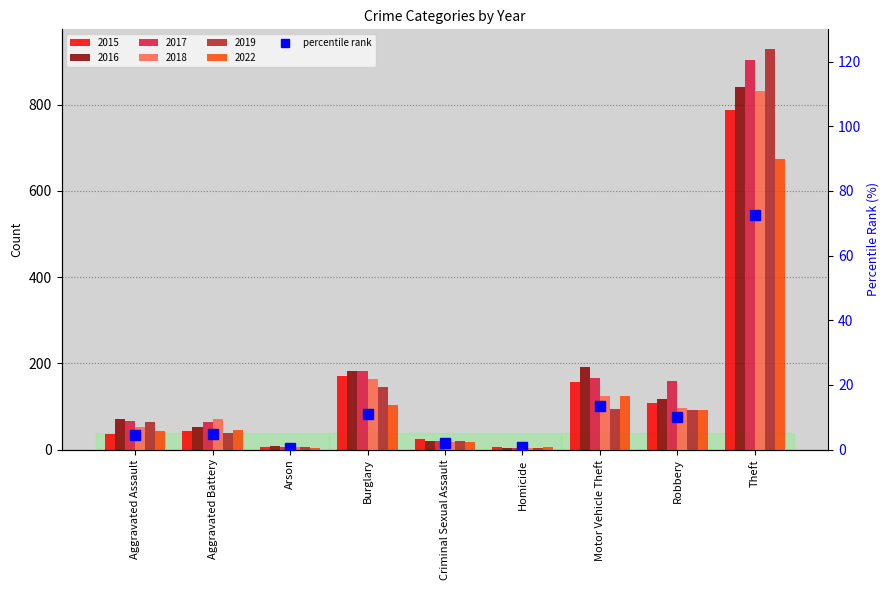

The value at Motor Vehicle Theft is 13.5. True or false?

True